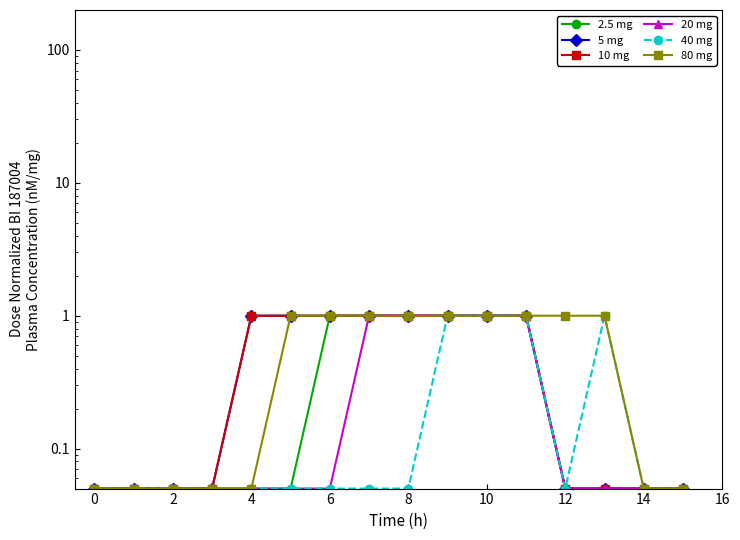

How many lines are shown in the chart?

6